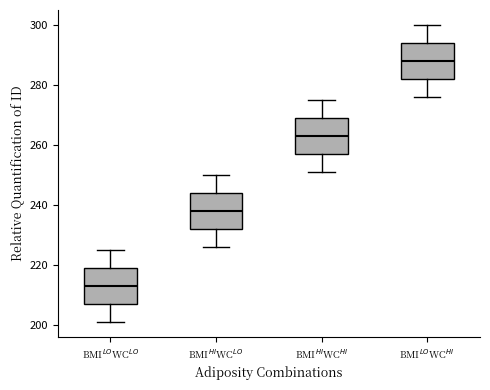

Reading left to right, transcribe this box plot: for each box, give where its median line is, the range the box spans, and where its two whiskers end, as read against the y-axis. The values are not printed on the chart, so give them approximately, as read against the axis.

BMI$^{LO}$WC$^{LO}$: median 214, box 208 to 220, whiskers 202 to 226
BMI$^{HI}$WC$^{LO}$: median 238, box 232 to 244, whiskers 226 to 250
BMI$^{HI}$WC$^{HI}$: median 264, box 258 to 270, whiskers 252 to 276
BMI$^{LO}$WC$^{HI}$: median 288, box 282 to 294, whiskers 276 to 300